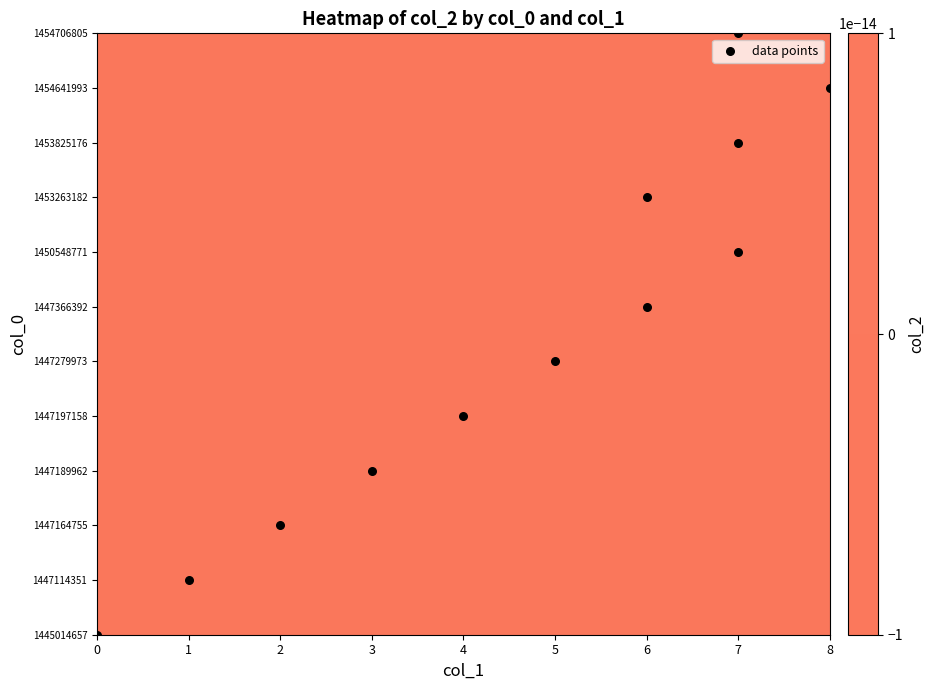

Approximately how many times larger is the value at 6 compared to 7?

1.1